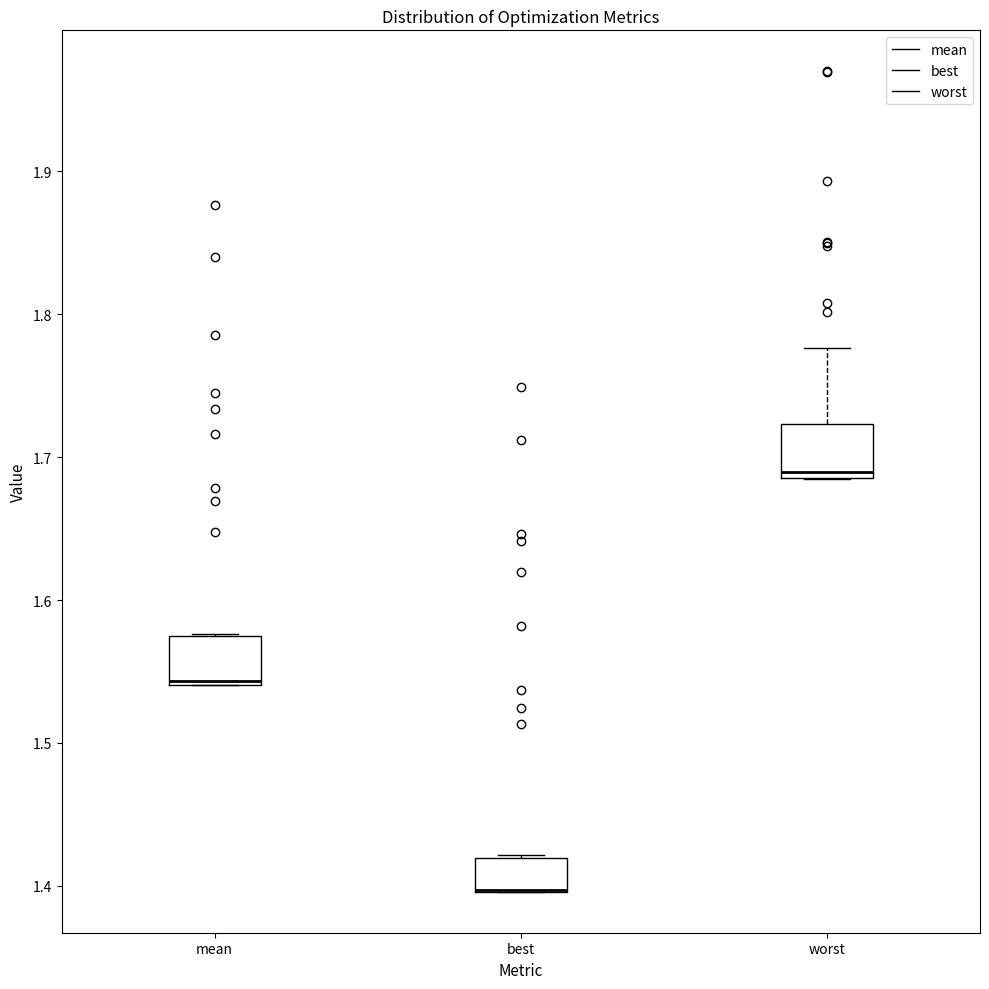

Reading left to right, read every box against the y-axis: the position of its median line, the range the box covers, and the ends of its whiskers. The values are not printed on the chart, so give them approximately, as read against the axis.

mean: median 1.54, box 1.54 to 1.57, whiskers 1.54 to 1.58
best: median 1.40 (drawn on the box's lower edge), box 1.40 to 1.42, whiskers 1.40 to 1.42
worst: median 1.69 (just above the box's lower edge), box 1.69 to 1.72, whiskers 1.68 to 1.78